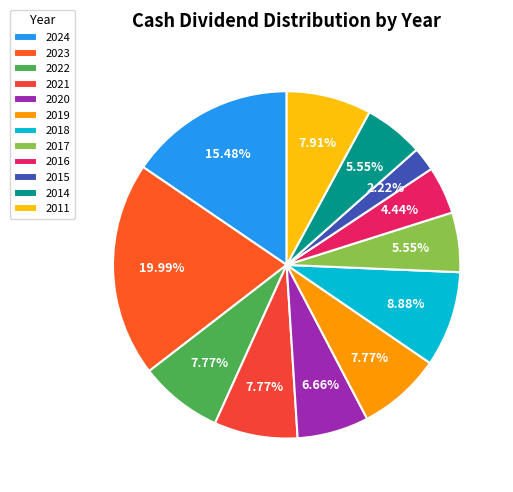

Combined, do 2019 and 2022 account for over 50%?

No